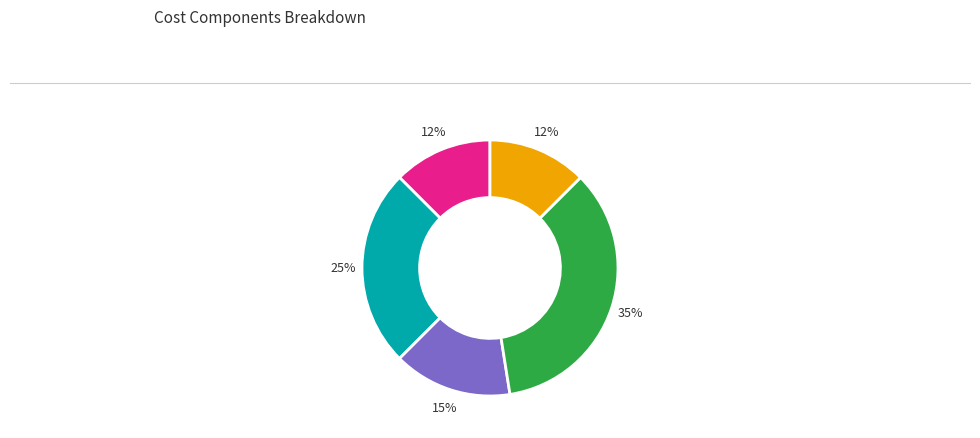

To the nearest percent, what is the average slice percentage?

20%